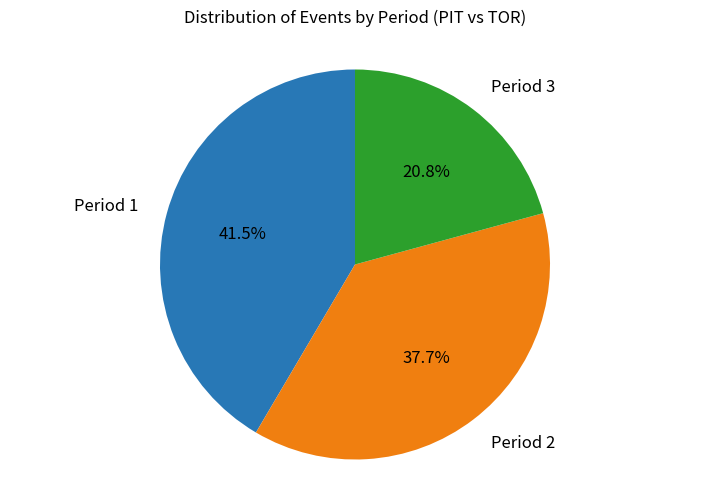

Count the number of slices in the pie.

3